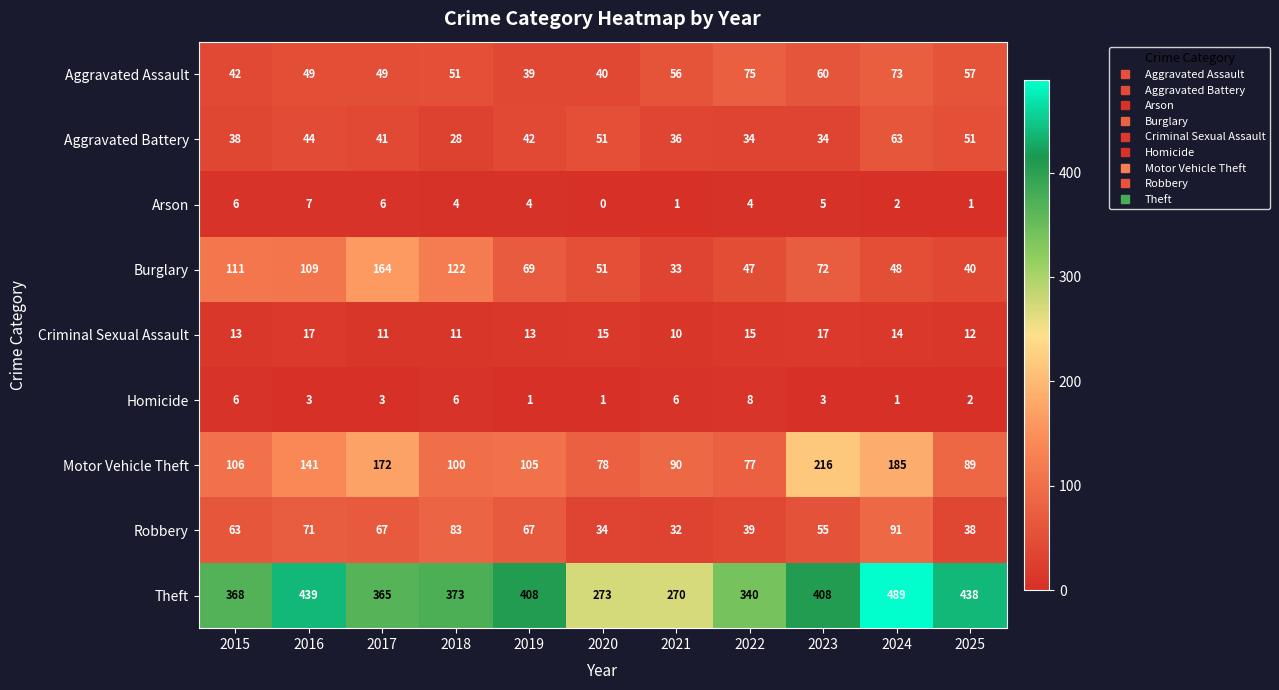

How many values in the Aggravated Battery series are below 41?

5